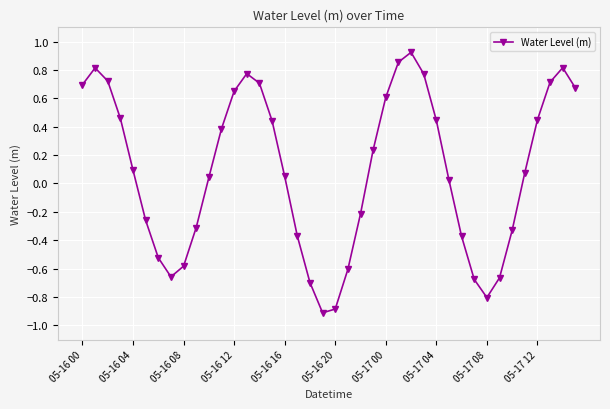

How many interior local peaks (higher than both neighbors) does the data have?

4